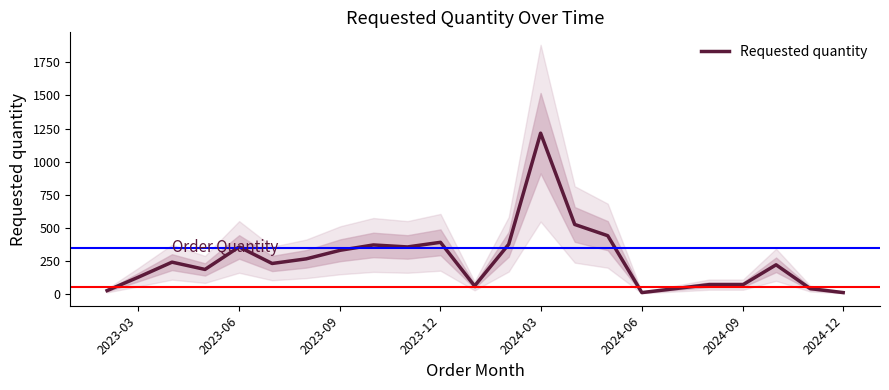

Reading right to left, what are all the values shown in this chart?

10	40	220	70	70	10	440	525	1215	375	60	390	355	370	330	265	230	355	185	240	125	25